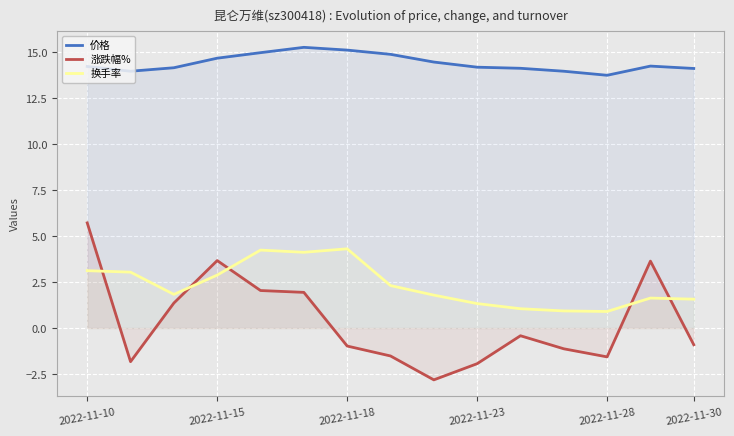

What are all the series names shown in the legend?

价格, 涨跌幅%, 换手率